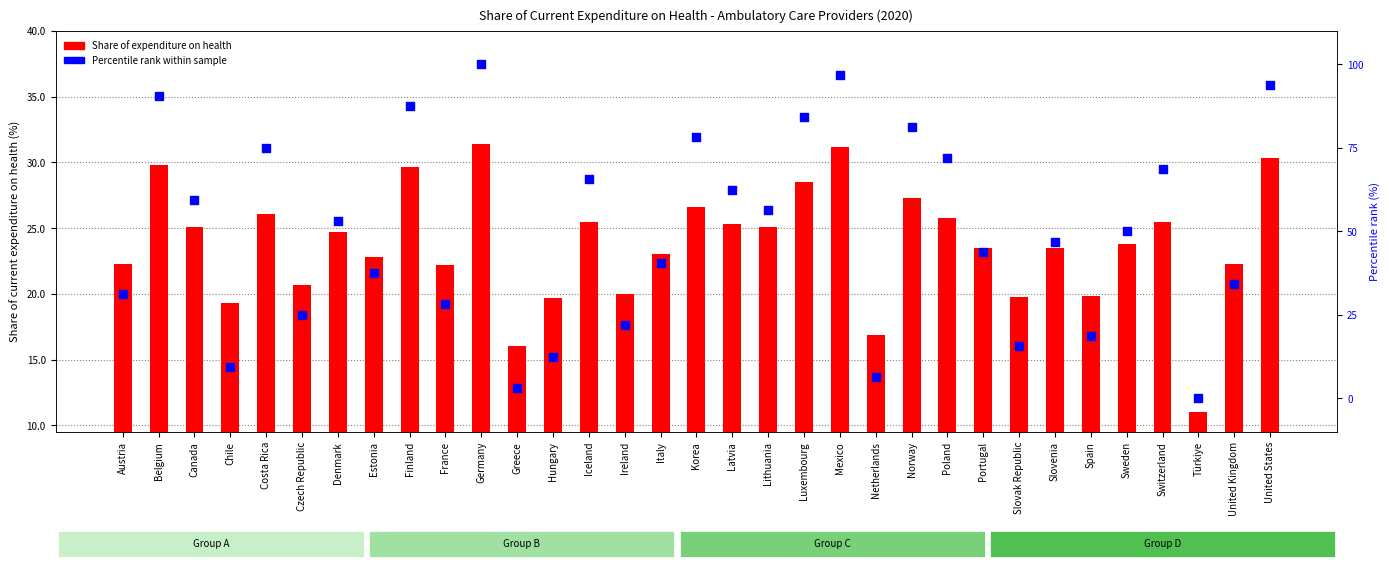

Which series contains the highest Y value?

Percentile rank within sample